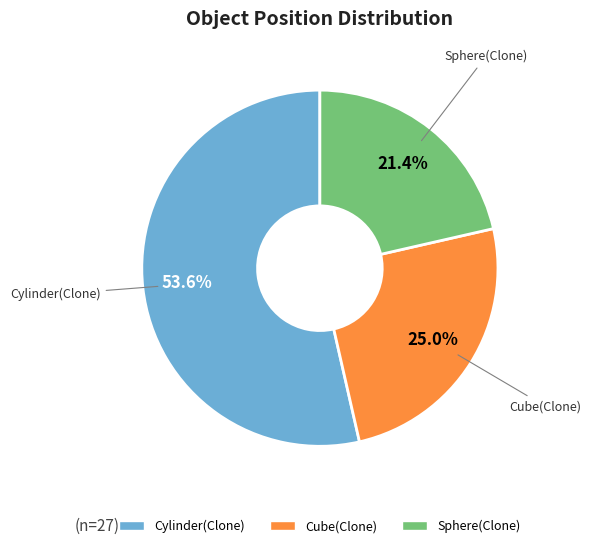

Is Sphere(Clone) the majority of the pie?

No